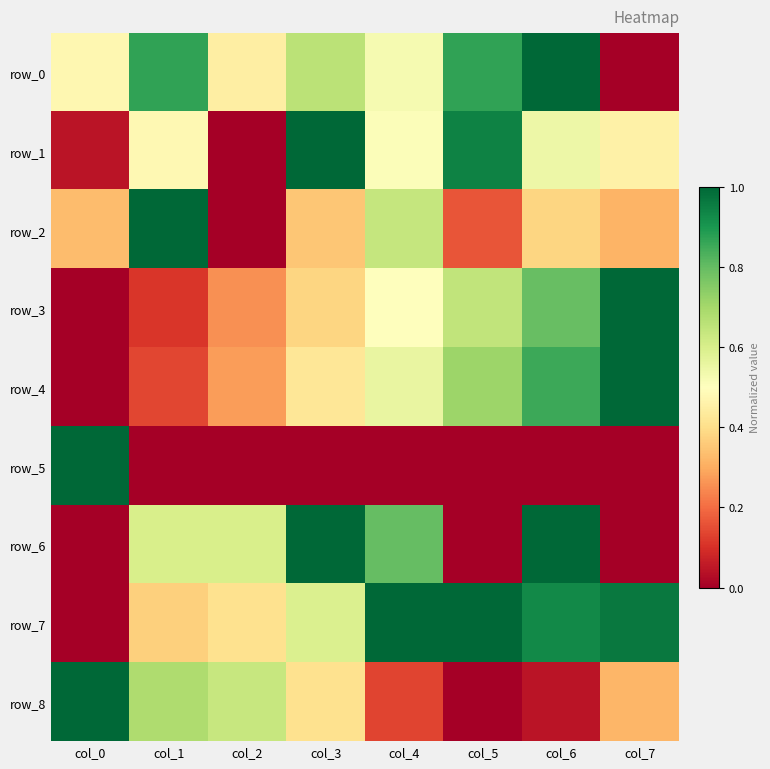

What is the difference between the second highest and second lowest values in the row_2 series?

0.5